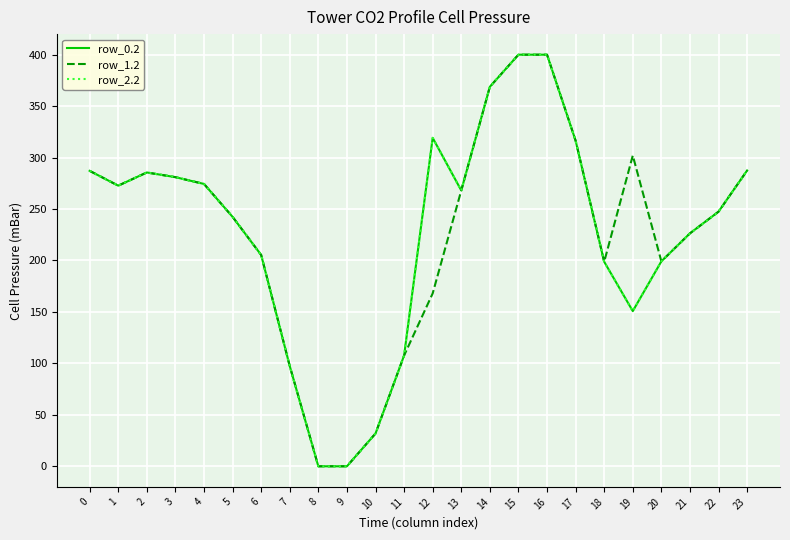

True or false: row_2.2 and row_0.2 intersect in this chart.

False